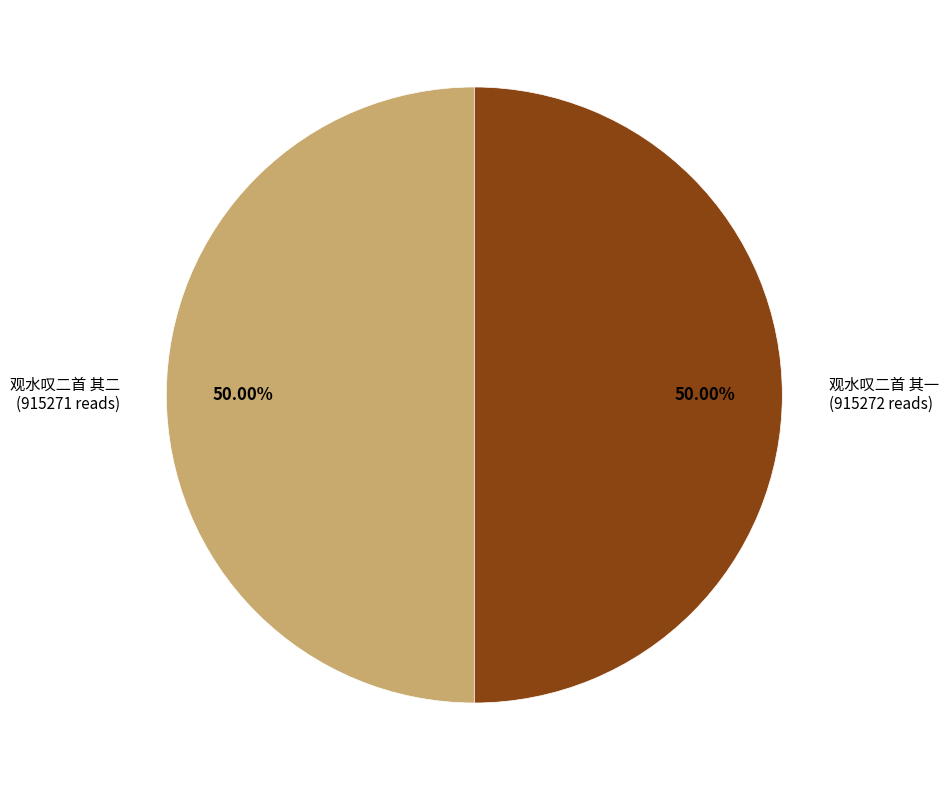

What is the total percentage of 观水叹二首 其二 and 观水叹二首 其一?

100.0%